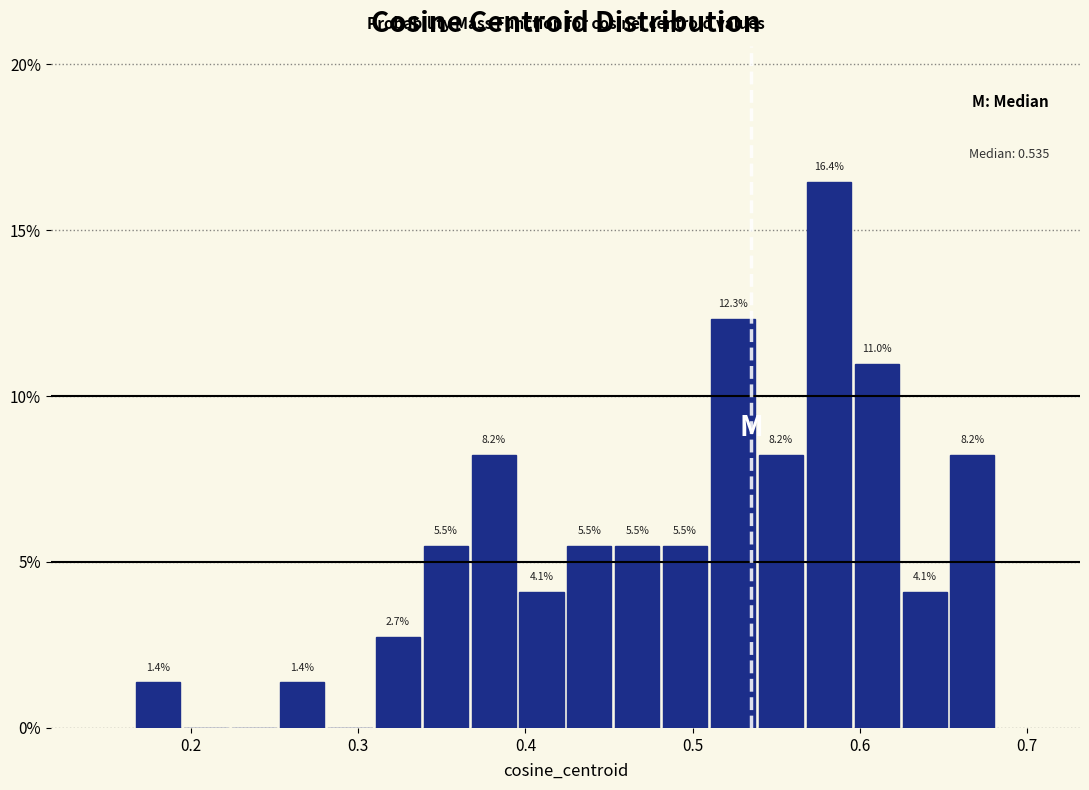

Read against the x-axis, roughly where is the centre of the tallest bar?

0.58